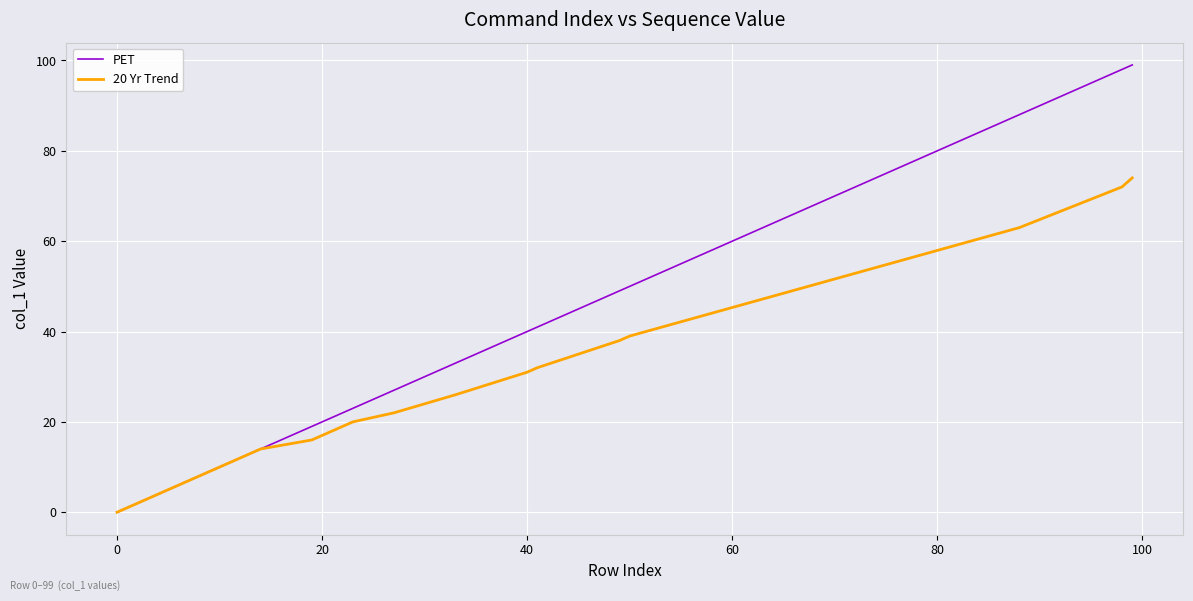

What is the maximum value shown in the chart?

99